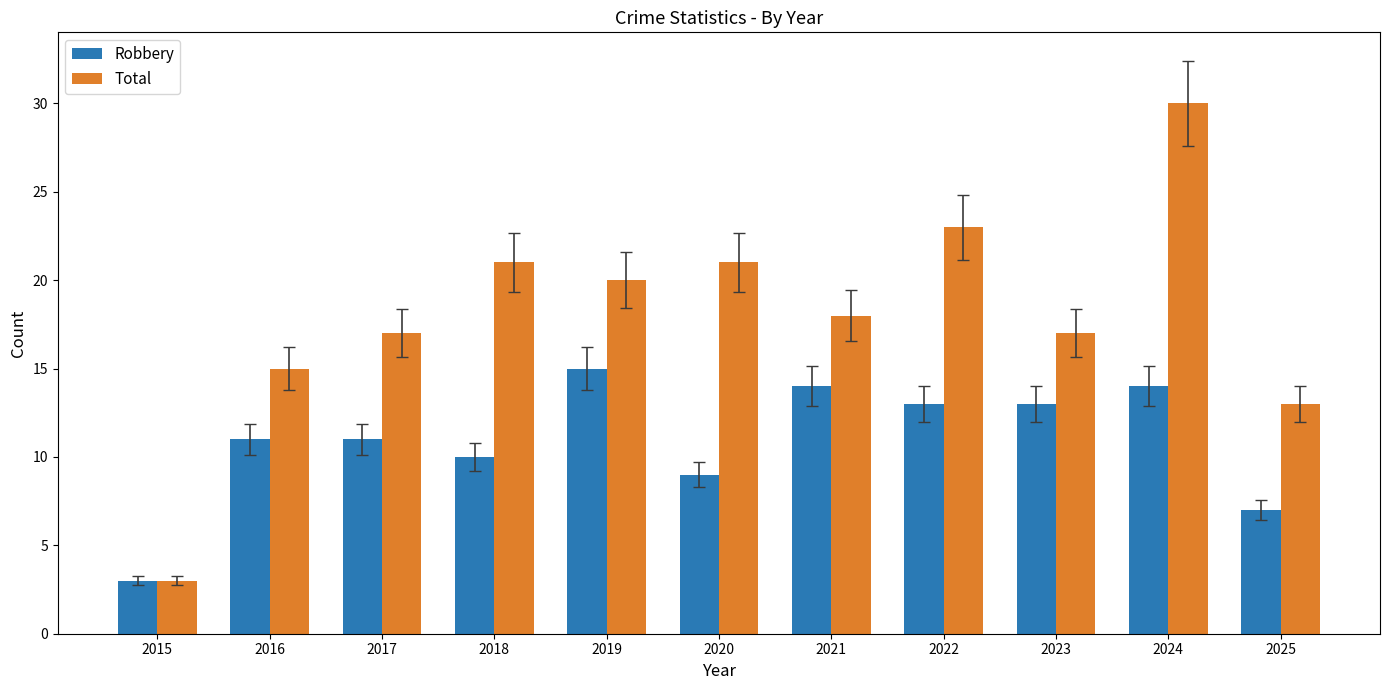

Rank the series at 2019 from highest to lowest value.

Total, Robbery